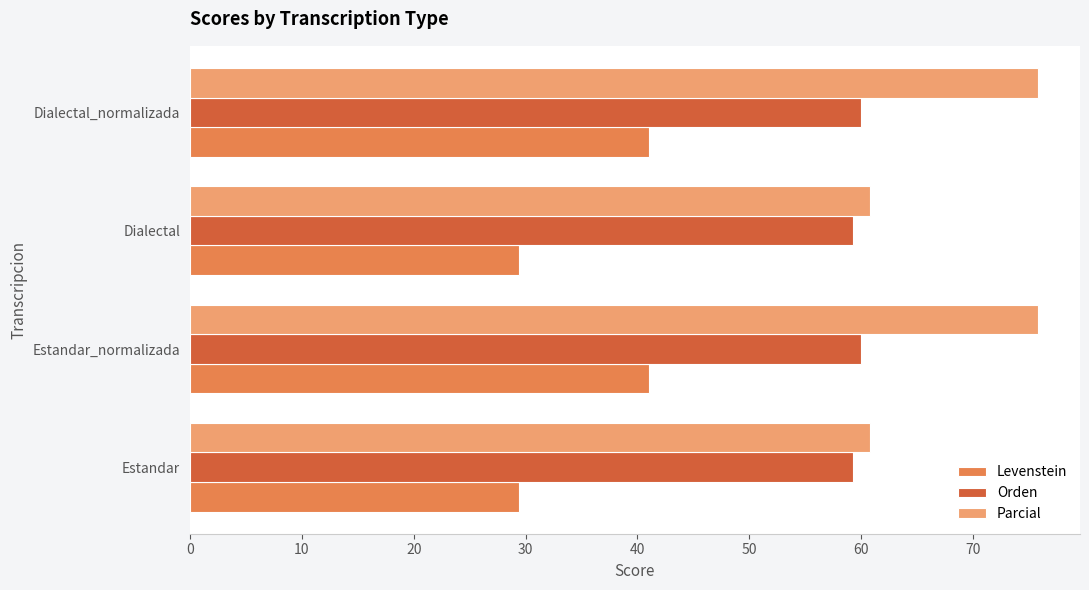

True or false: Levenstein has a value of 29.4 at Dialectal.

True